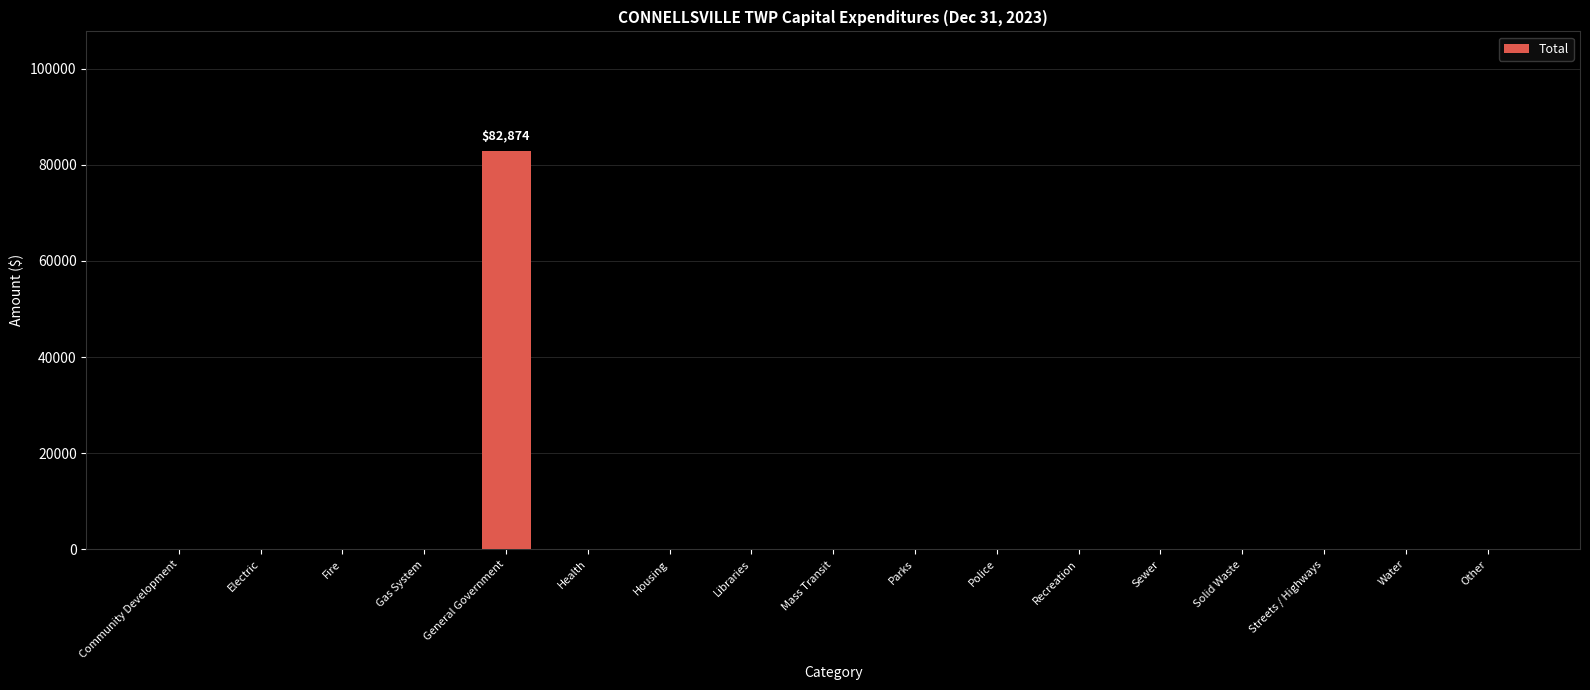

Is it true that the value at Housing is 0?

True